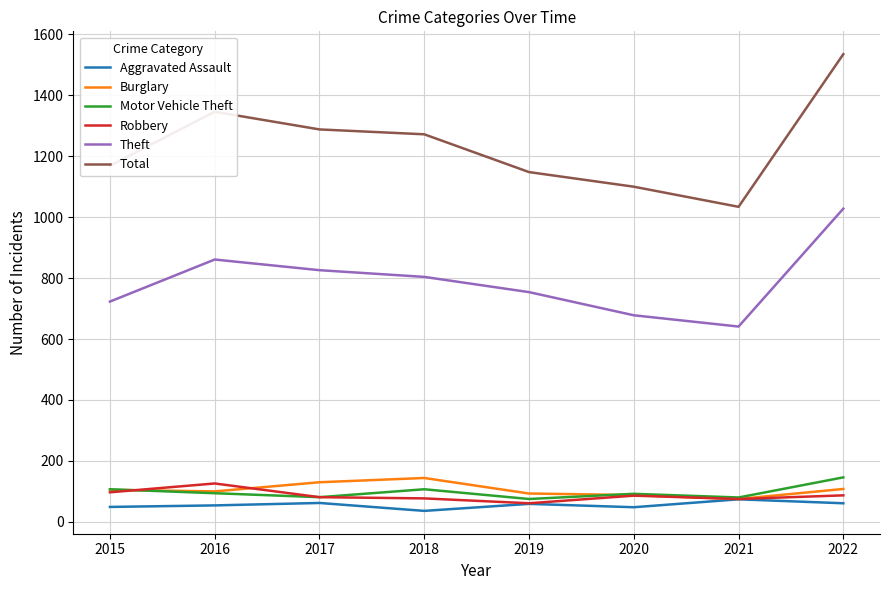

At which category is the sum across all series the highest?

2022